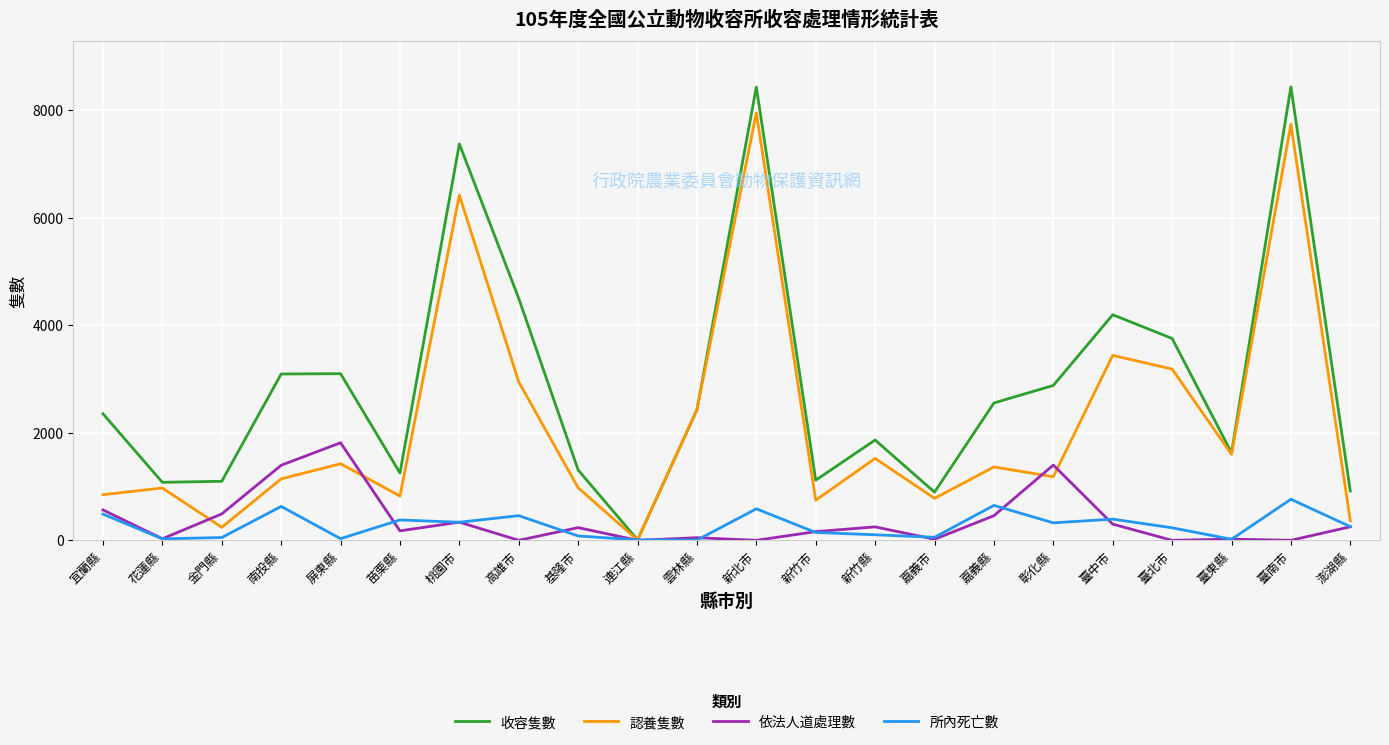

At which label does 所內死亡數 first exceed 255?

宜蘭縣